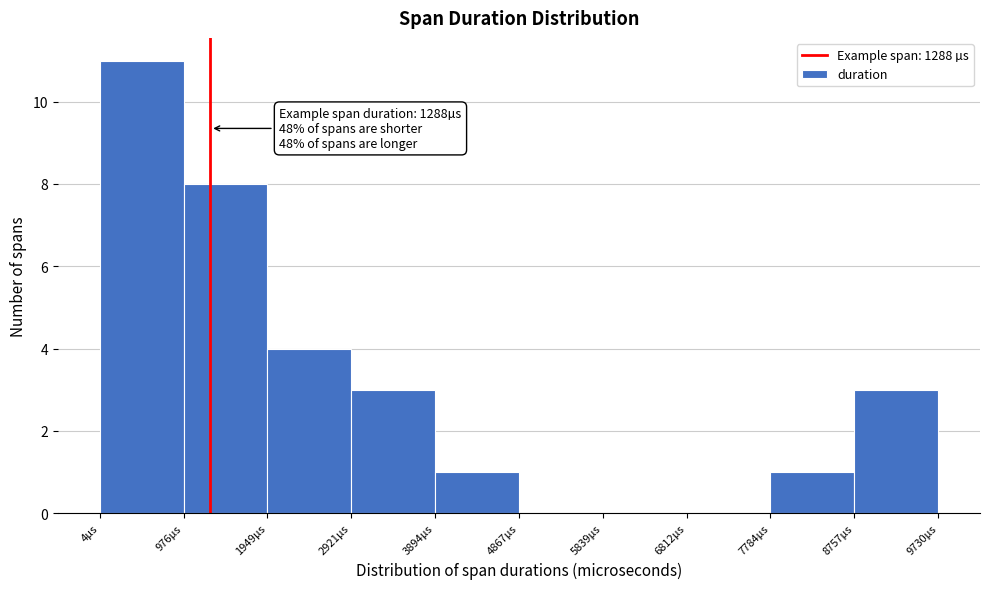

Which range on the x-axis has the tallest bar?

0 to 1000